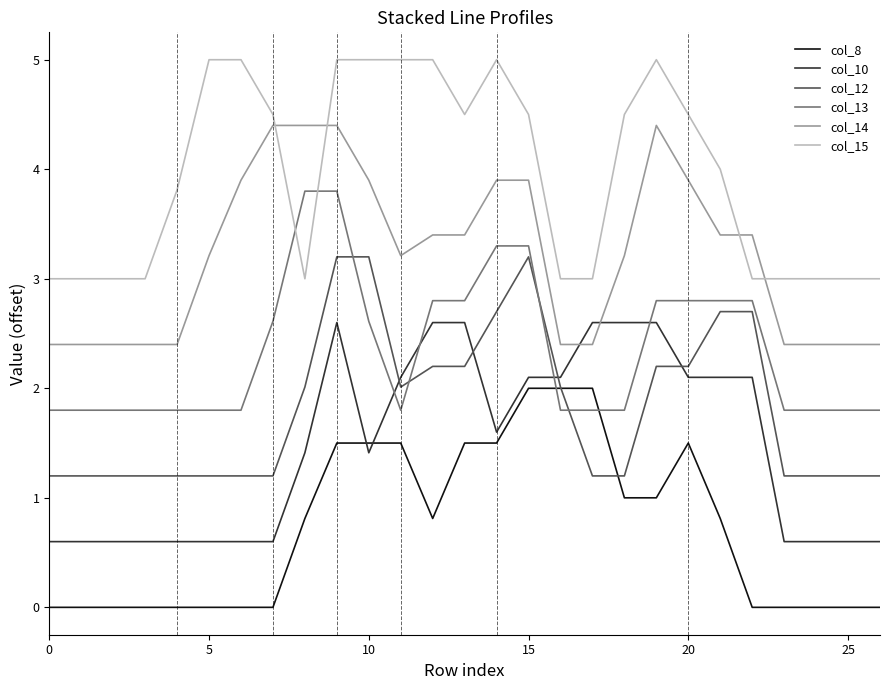

How many values in the col_15 series are below 4?

13